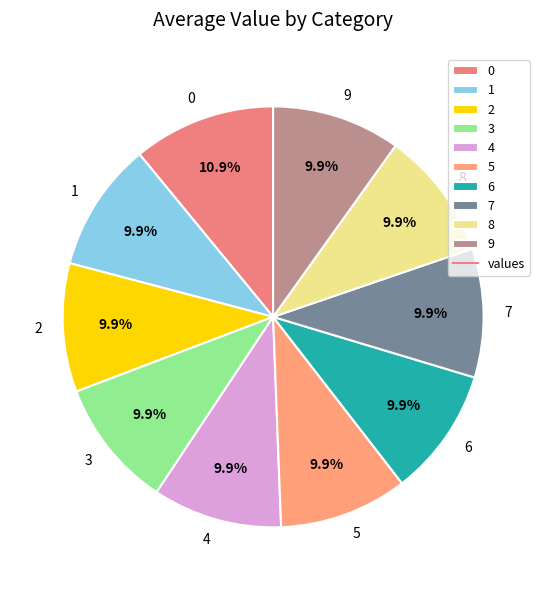

Is it true that 0 is 19% of the pie?

False